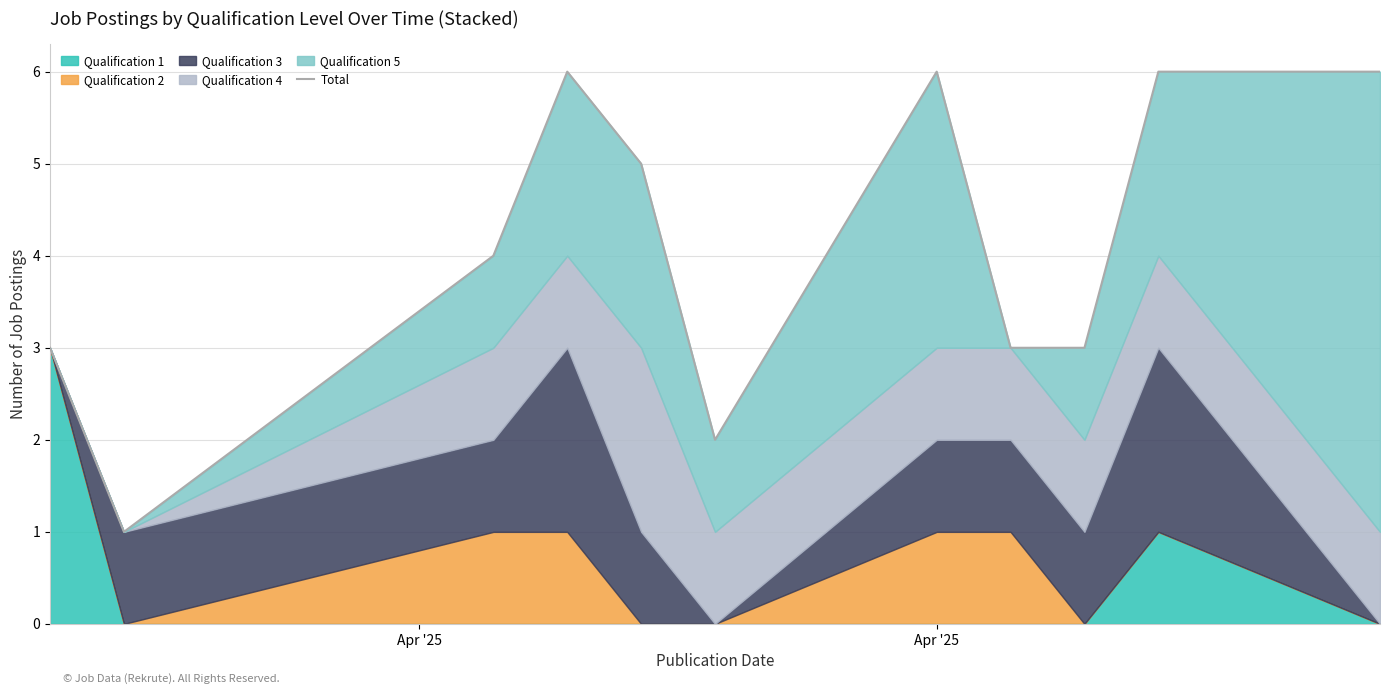

What is the minimum value shown in the chart?

1